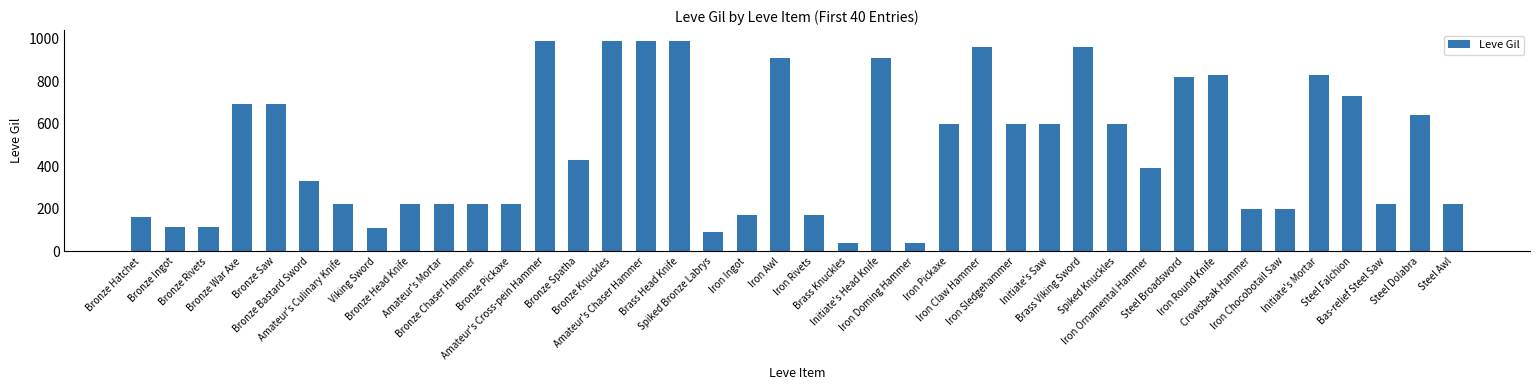

What is the ratio of the value at Viking Sword to the value at Amateur's Cross-pein Hammer?

0.1